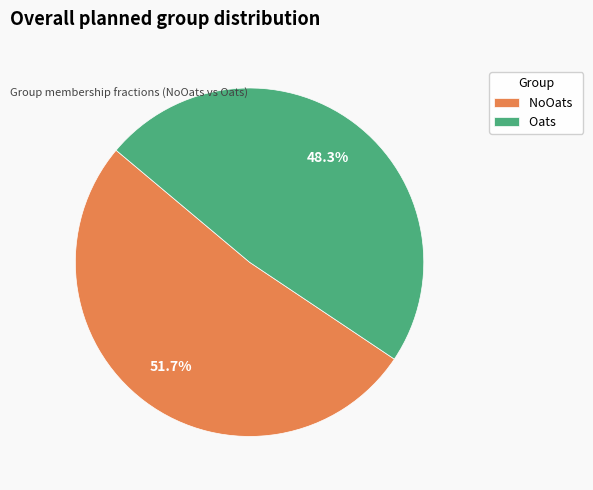

What is the largest slice in the pie chart?

NoOats